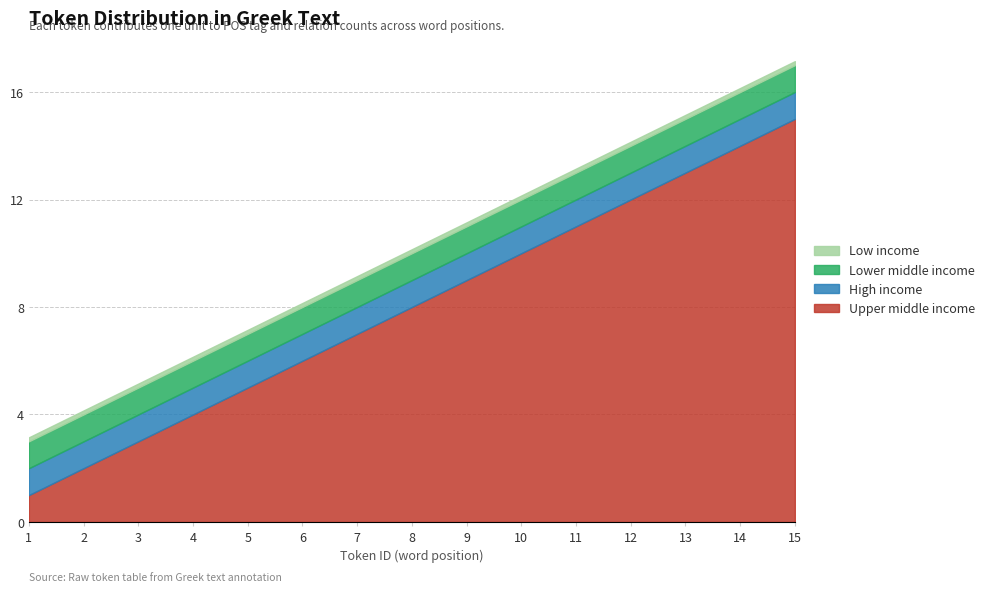

True or false: ID has more than 1 interior local peaks.

False